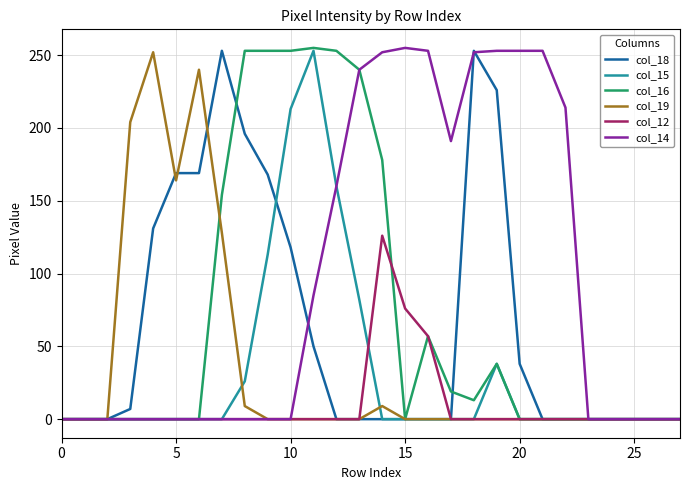

Which series has the largest total across all categories?

col_14